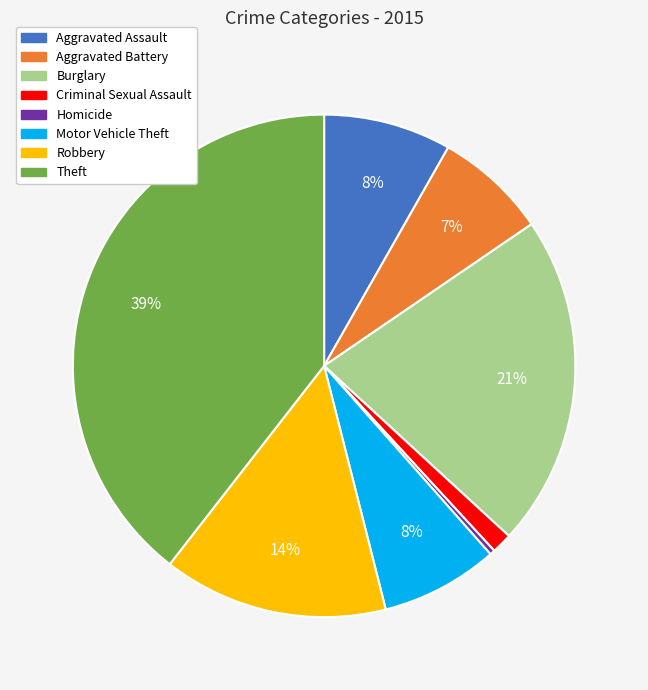

Do Burglary and Criminal Sexual Assault together represent more than half of the pie?

No